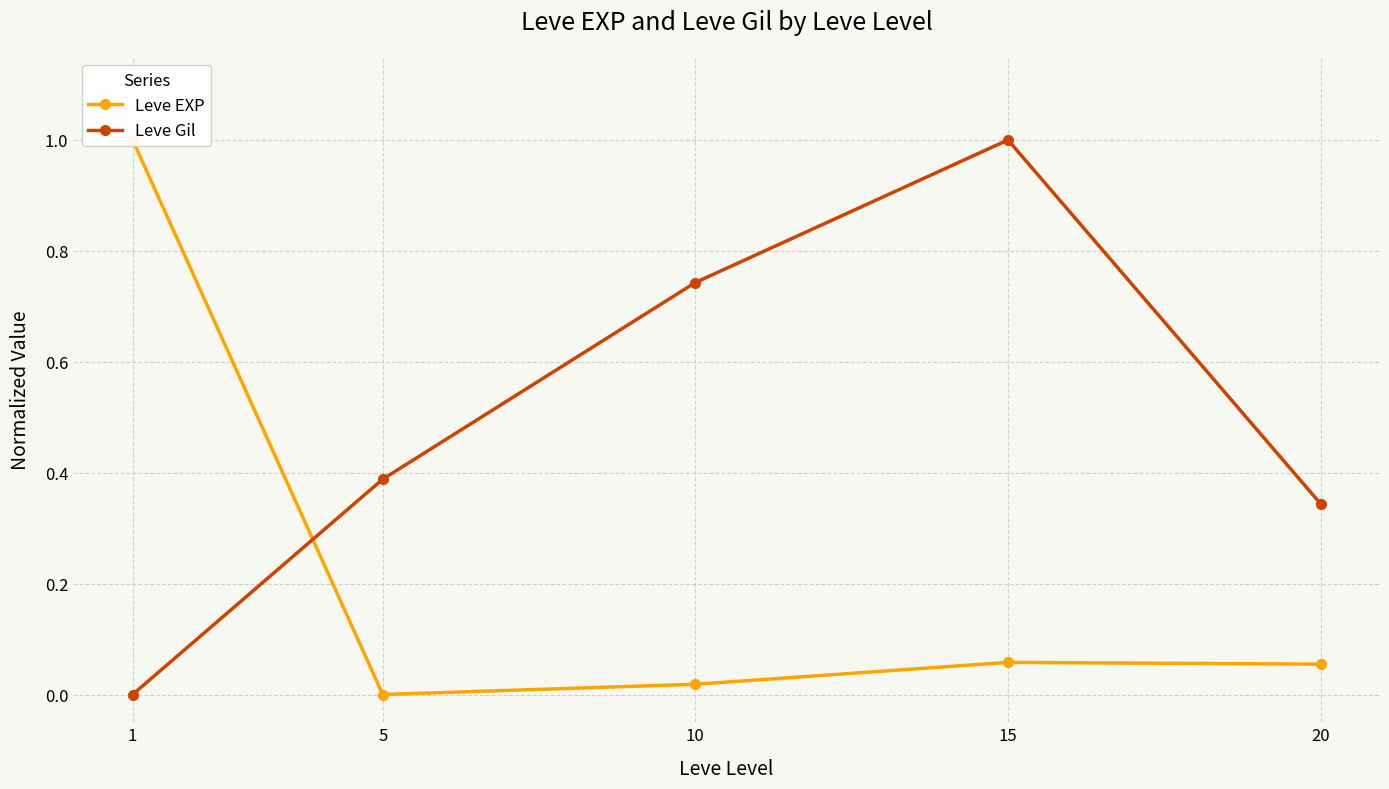

At how many categories does at least one series exceed 0?

5